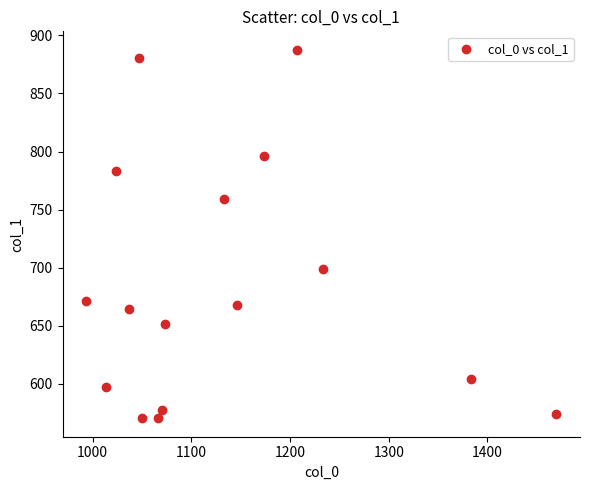

What is the range of X values (max minus min)?

476.7